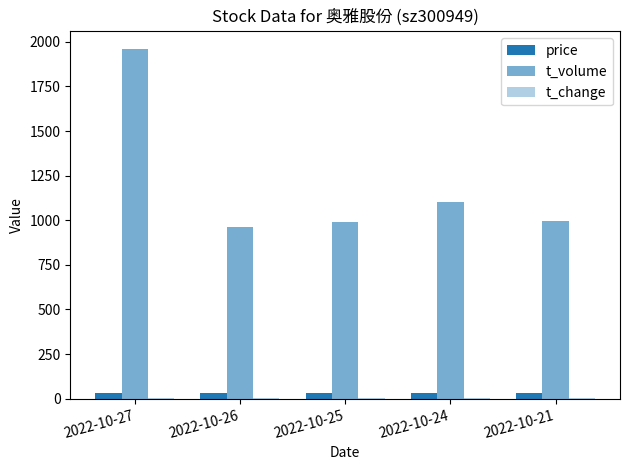

Does the chart contain stacked bars?

No